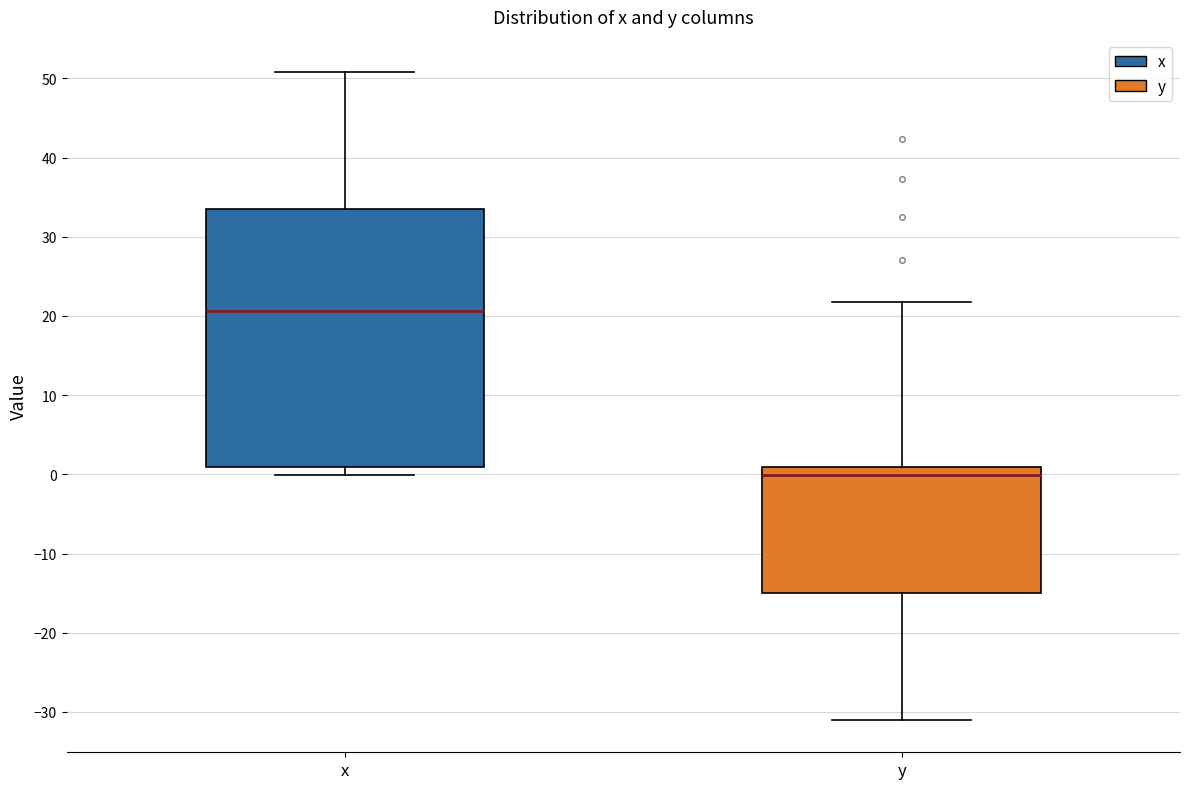

Comparing the boxes themselves (not the whiskers), which one is the tallest?

x